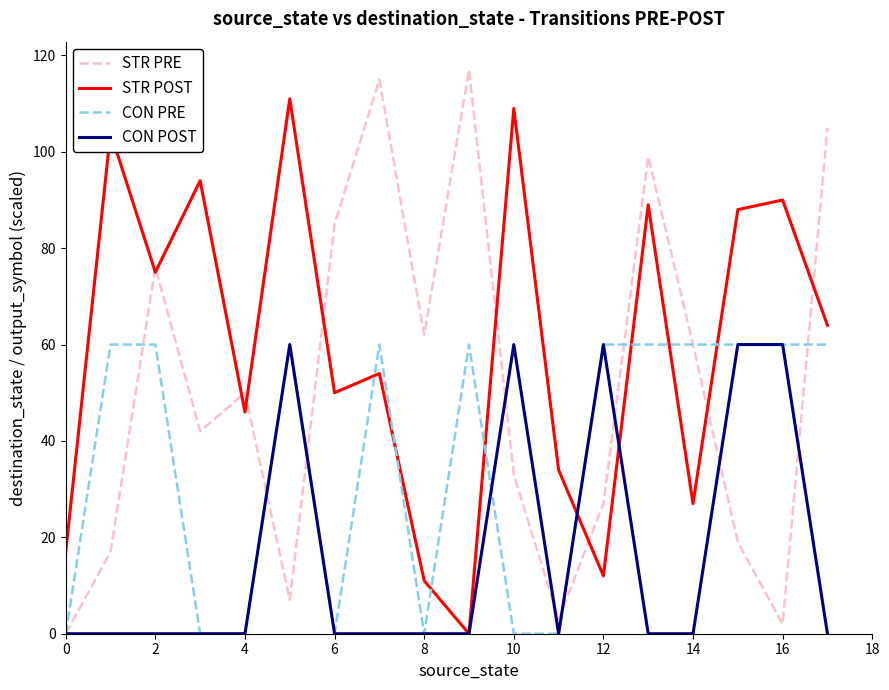

Does the chart display data point markers on the line(s)?

No